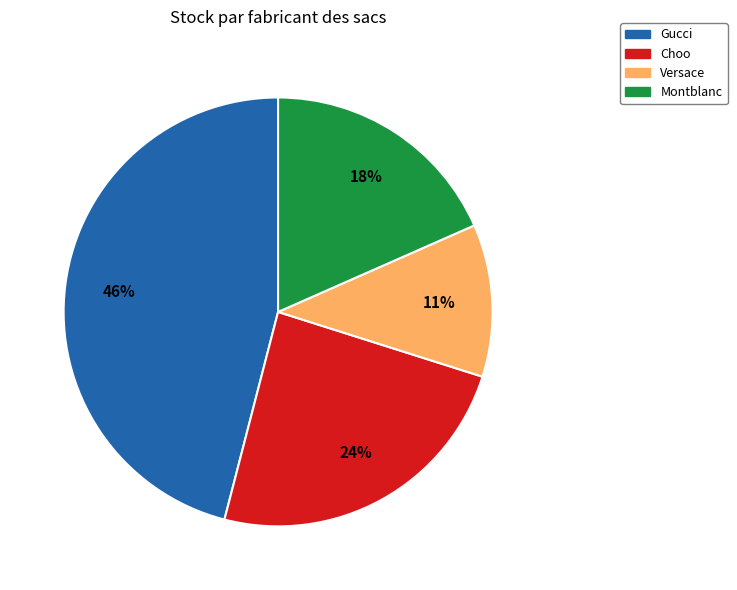

To the nearest percent, what is the average slice percentage?

25%